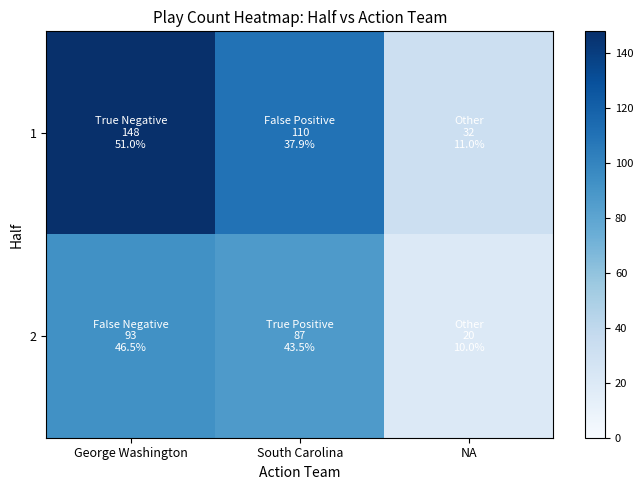

What is the difference between the highest and lowest values at George Washington?

55